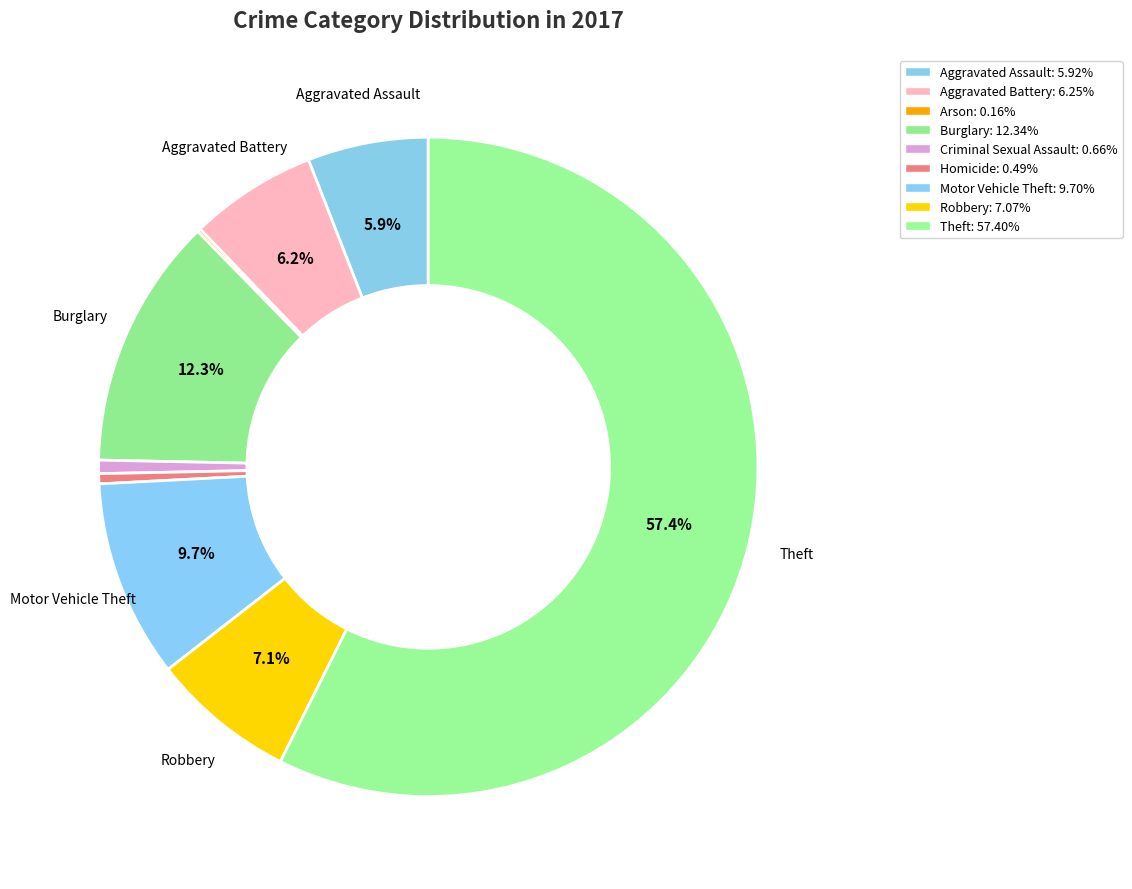

To the nearest percent, what is the difference between the largest and smallest slice percentages?

57%